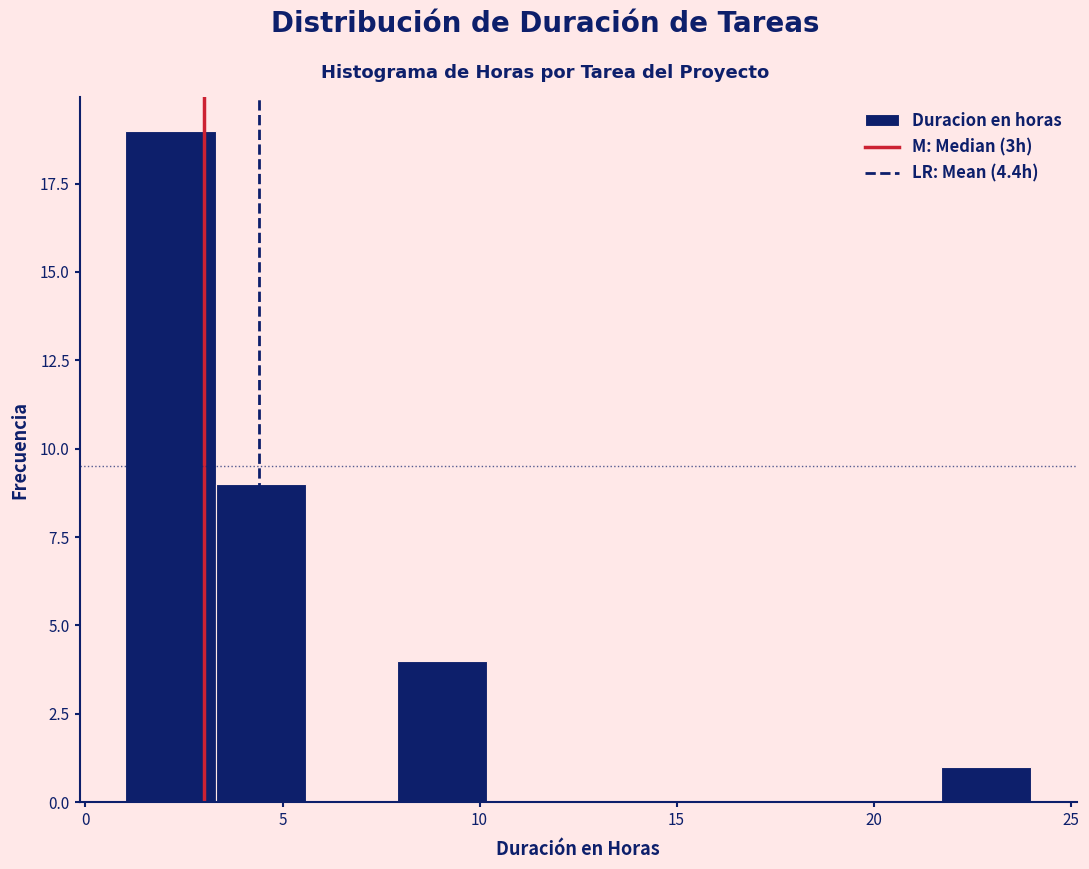

Over which range of the x-axis is the bar tallest?

1.0 to 3.3